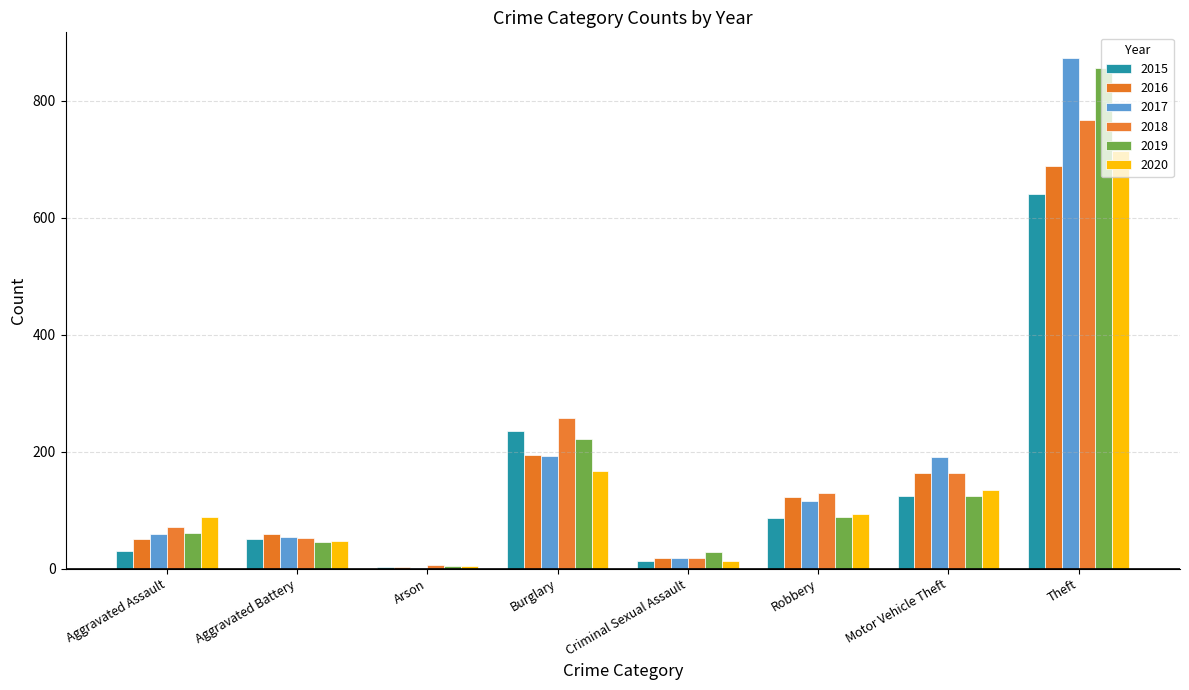

How many data points does each series have?

8